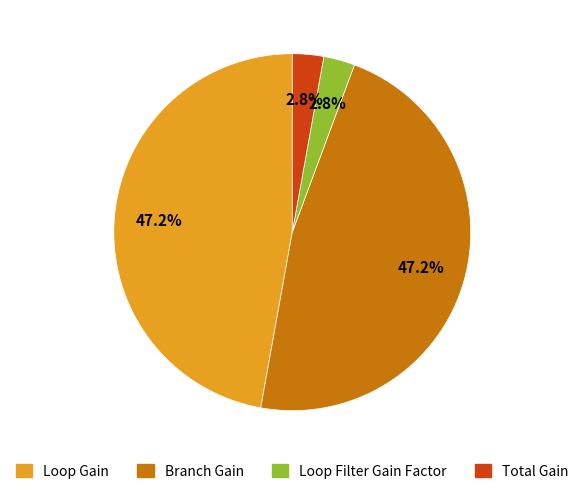

Do Branch Gain and Loop Gain together represent more than half of the pie?

Yes